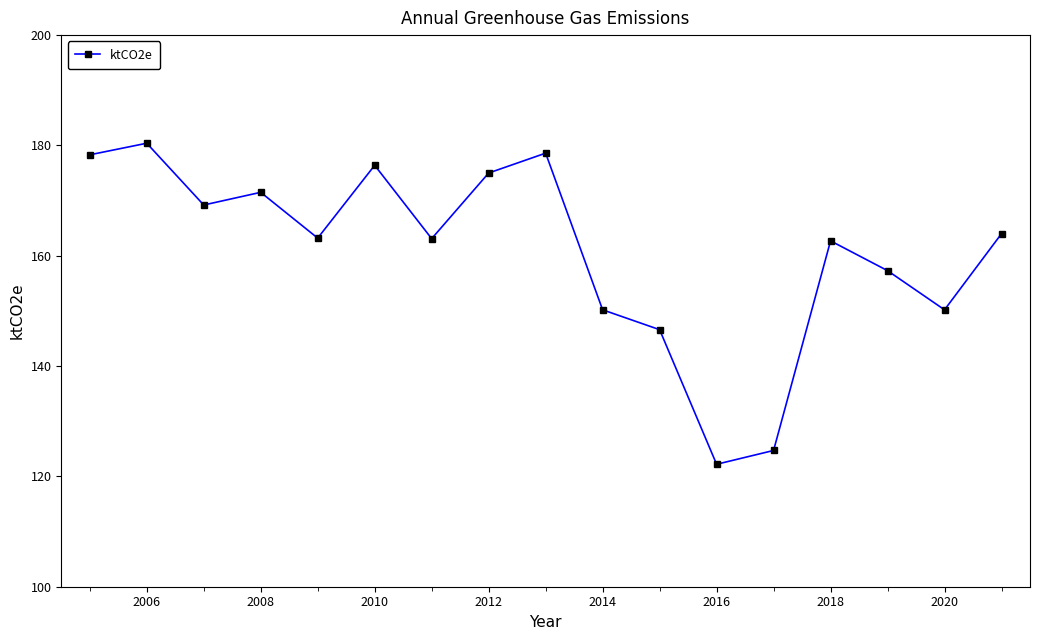

What is the maximum value shown in the chart?

180.4